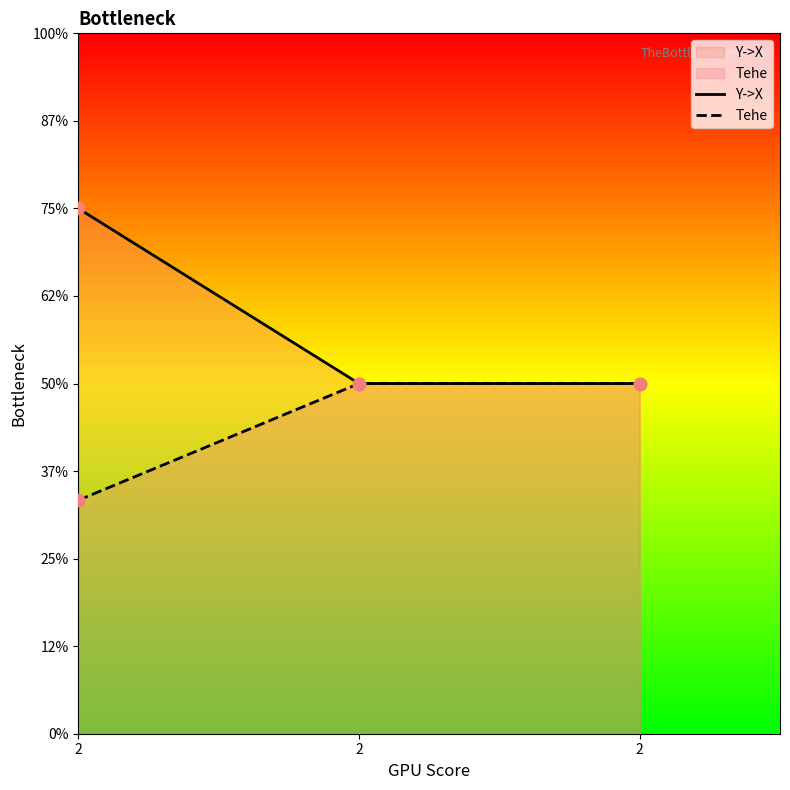

What are all the series names shown in the legend?

Y->X, Tehe